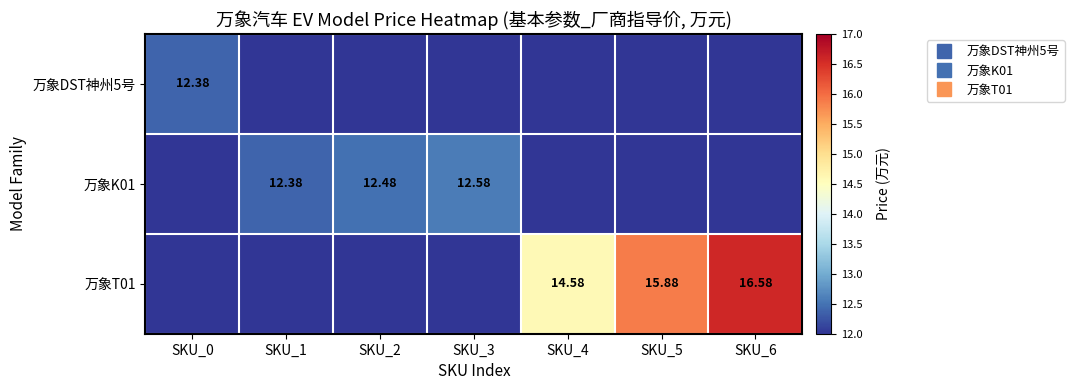

How many values in the 万象DST神州5号 series exceed 0?

1